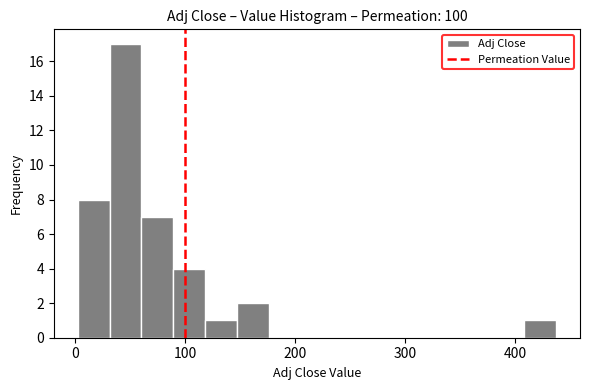

Around what value on the x-axis is the tallest bar? Give the approximate position of its centre, as read against the axis.

50